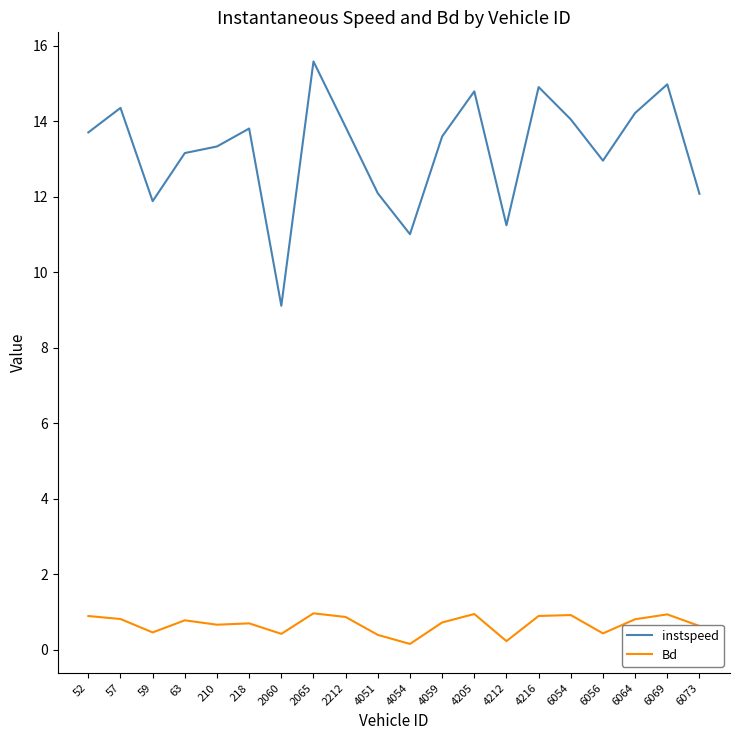

What is the sum of the instspeed values at 4212 and 4205?

26.0